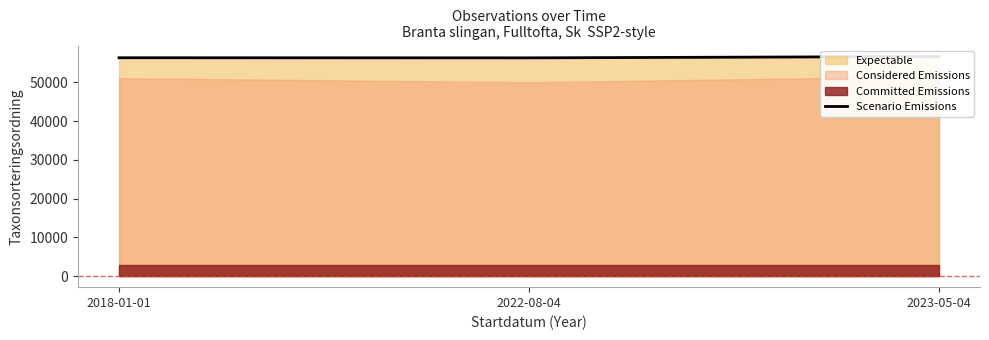

What is the value of the 2nd point from the left?

56286